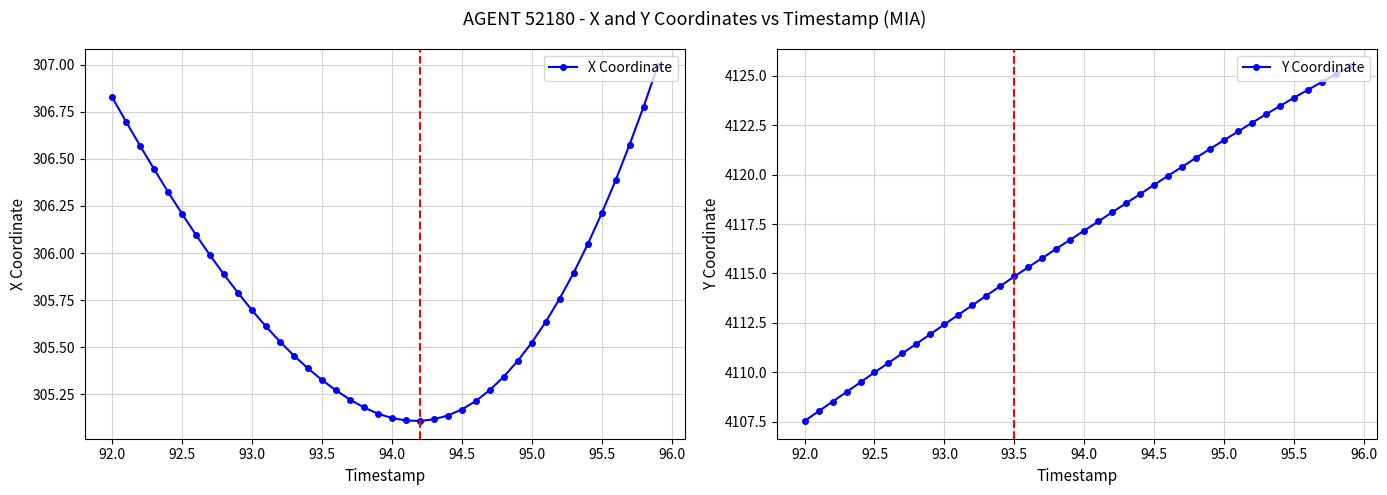

What value does the Y Coordinate series have at 94.5?

4119.5